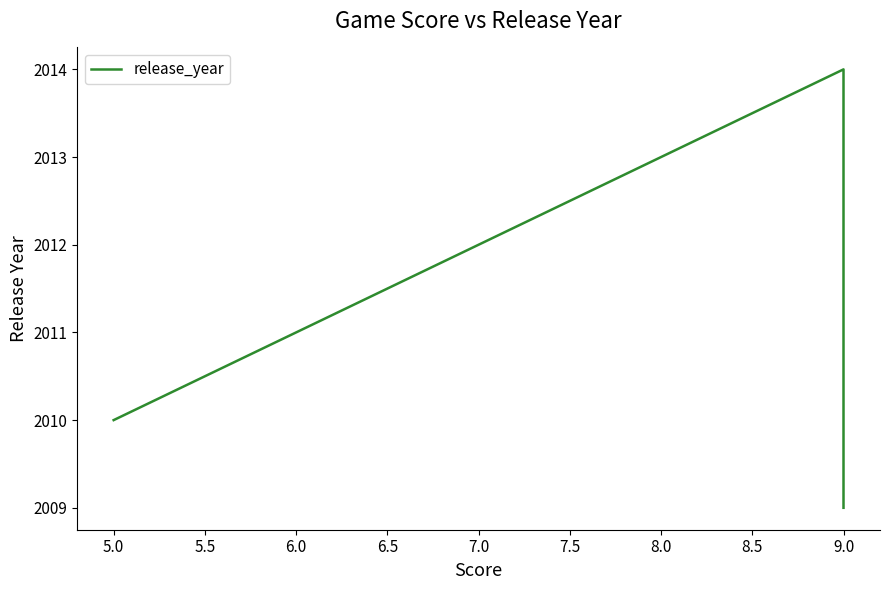

What is the difference between the second highest and minimum values?

1